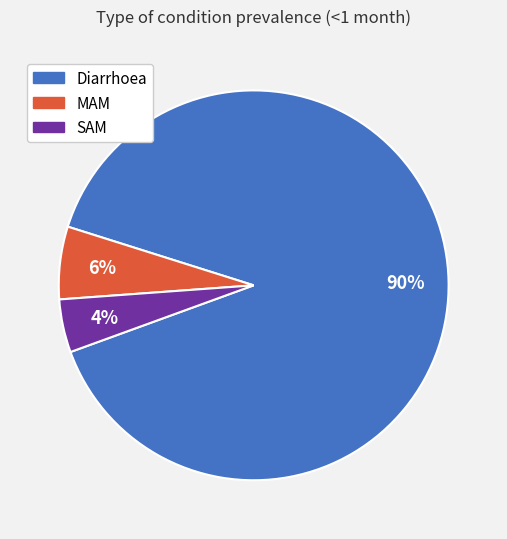

To the nearest percent, what is the difference between the Diarrhoea and MAM slice percentages?

84%